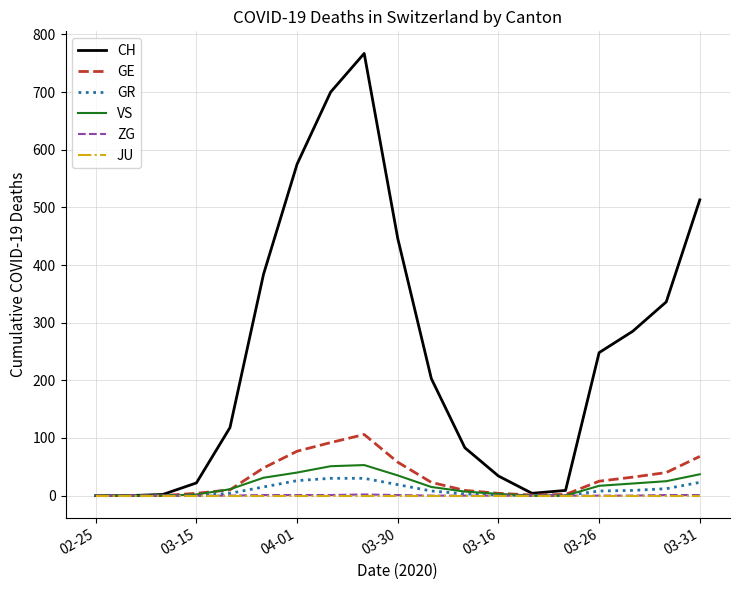

Which series has the widest spread of values?

CH